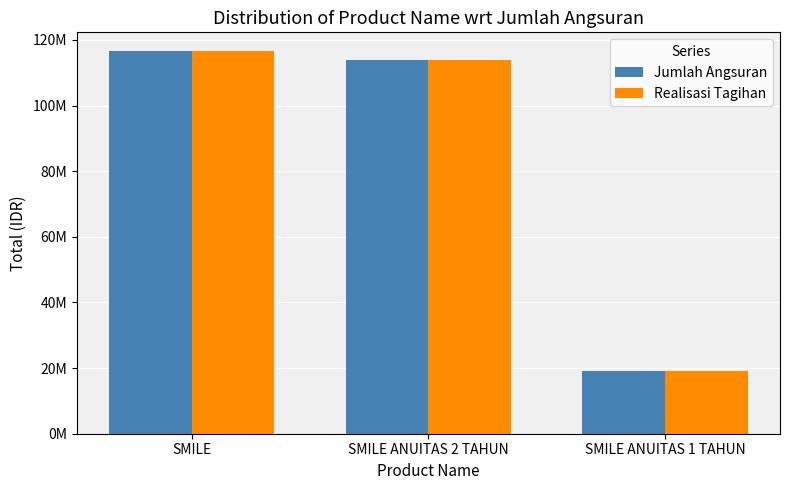

What are all the series names shown in the legend?

Jumlah Angsuran, Realisasi Tagihan